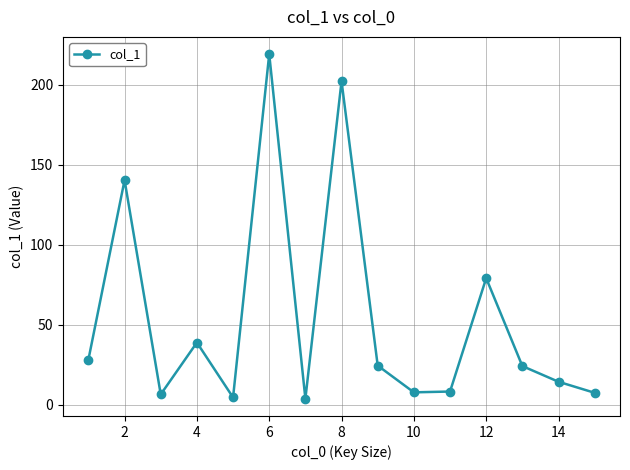

How many interior local peaks (higher than both neighbors) does the data have?

5